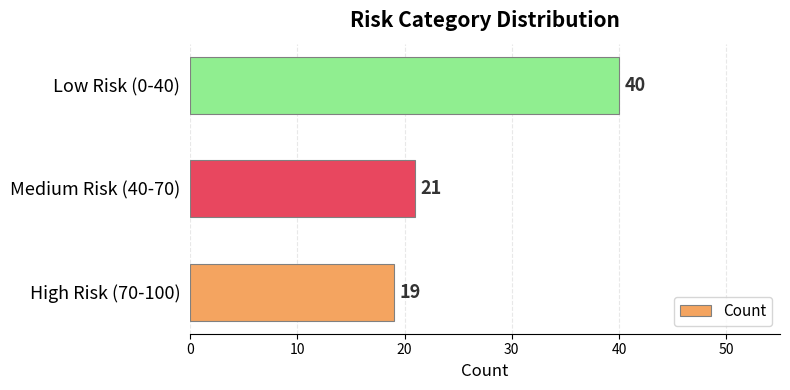

What is the difference between the maximum and second lowest values?

19